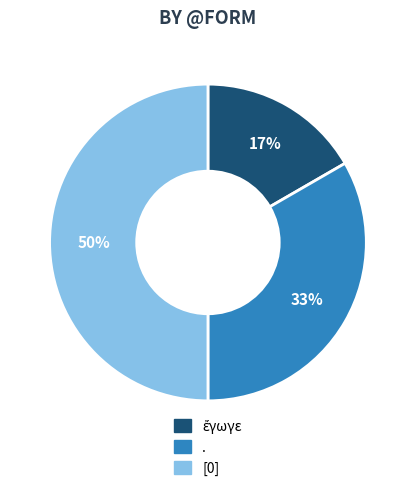

The . slice represents 19% of the pie. True or false?

False